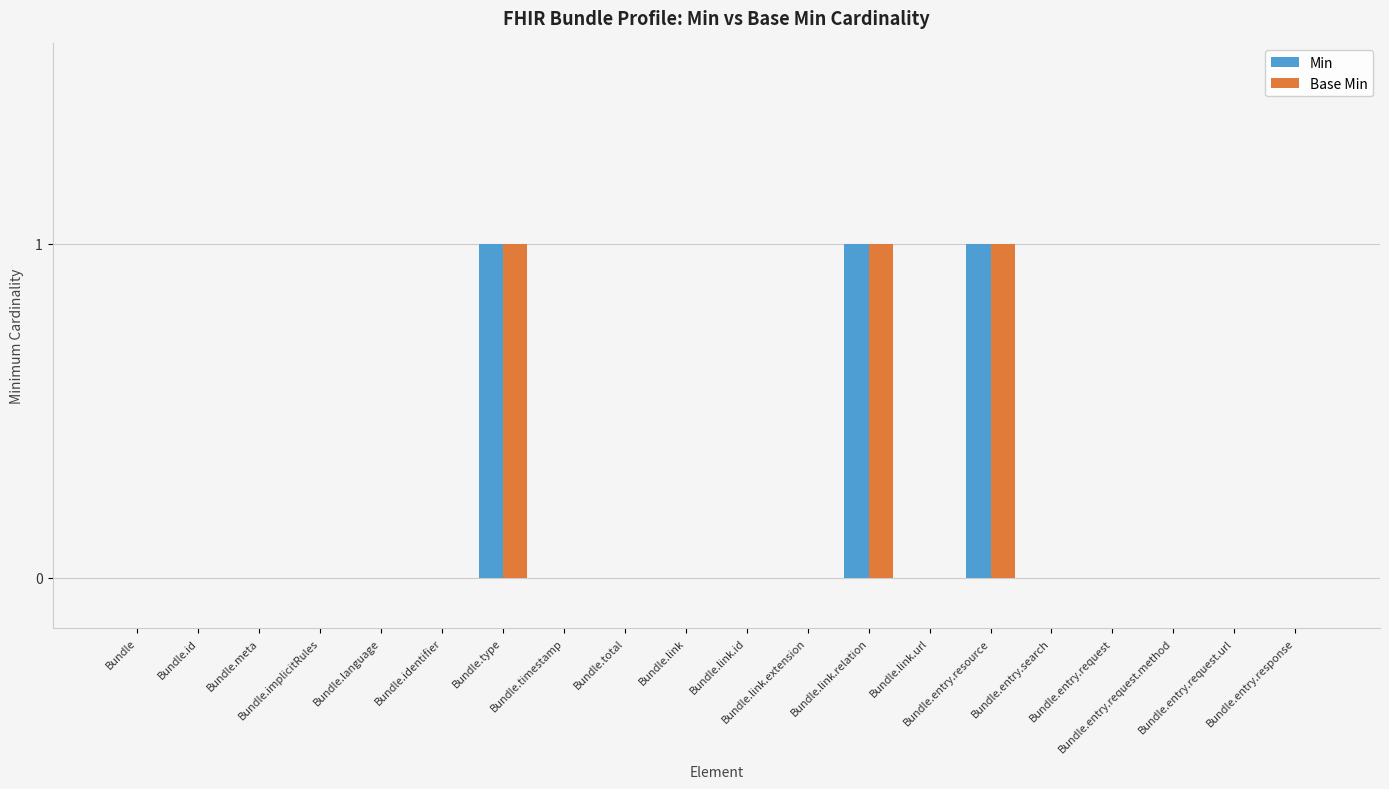

Rank the series by their maximum value, from lowest to highest.

Min, Base Min